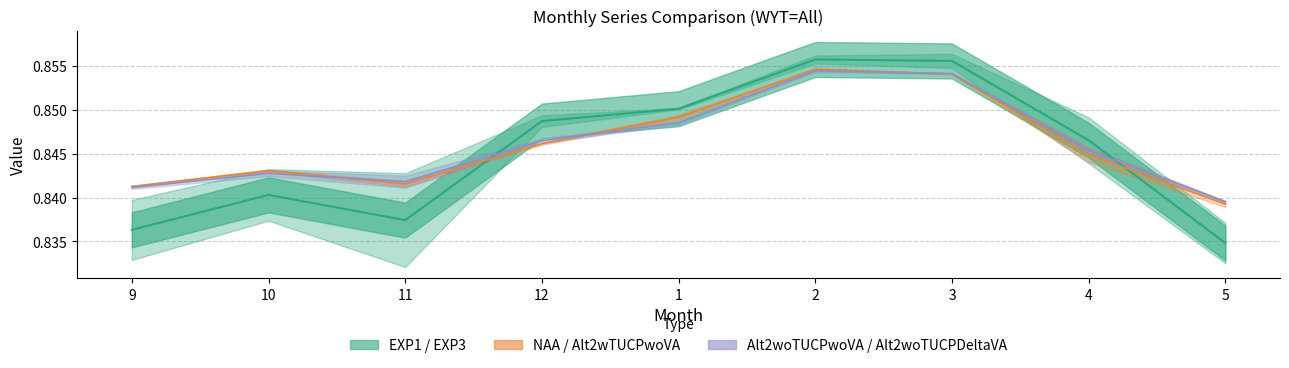

Between which two adjacent categories do EXP3 and Alt2woTUCPwoVA first intersect?

11 and 12